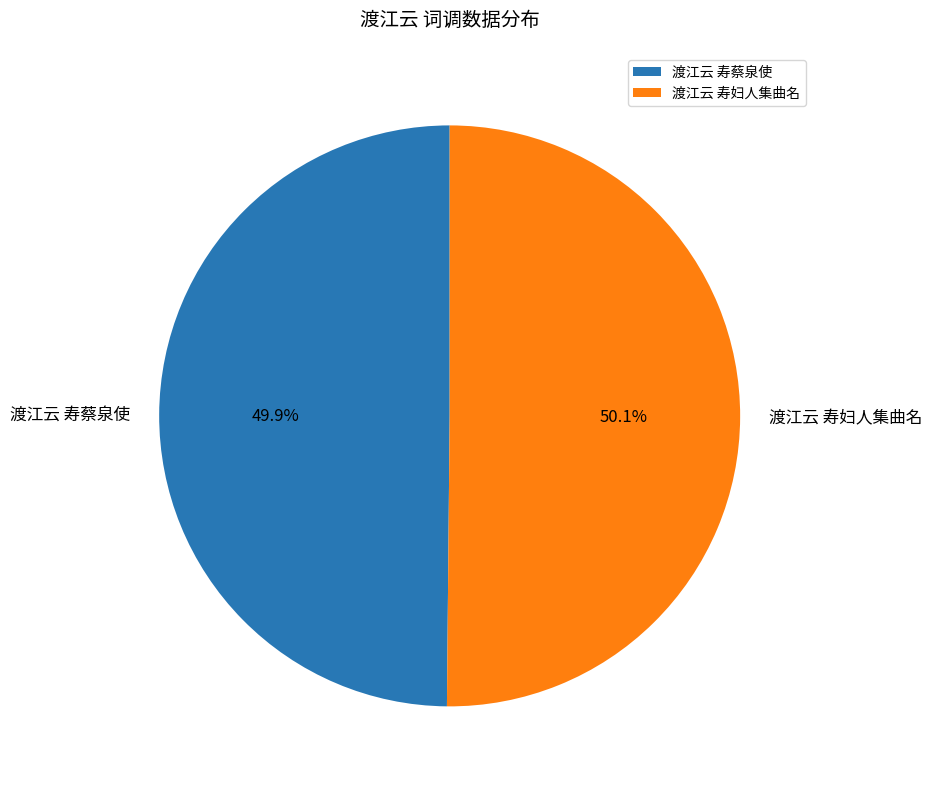

Approximately how many times larger is the value at 渡江云 寿蔡泉使 compared to 渡江云 寿妇人集曲名?

1.0